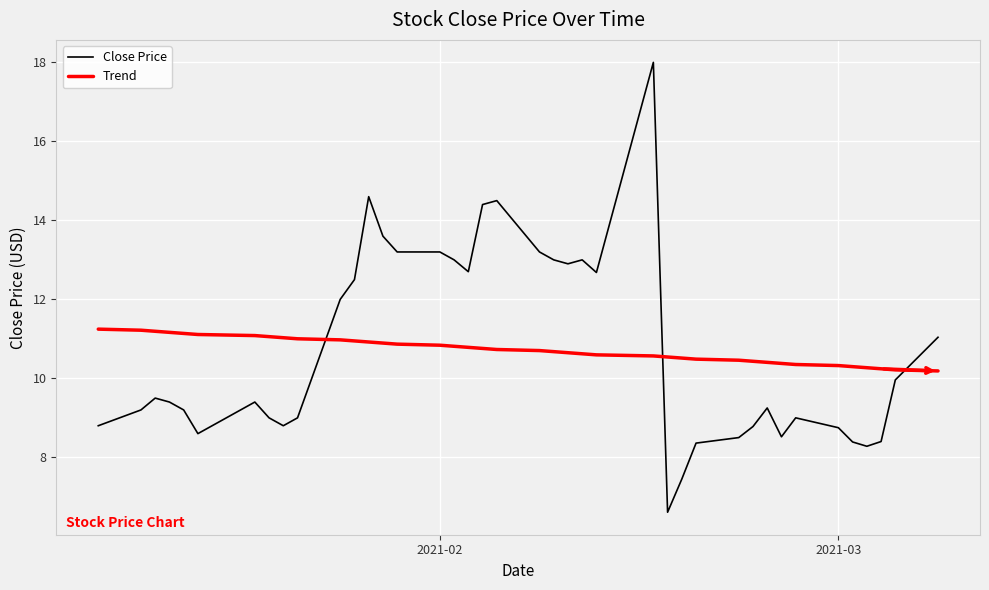

What is the maximum value for Trend?

11.2